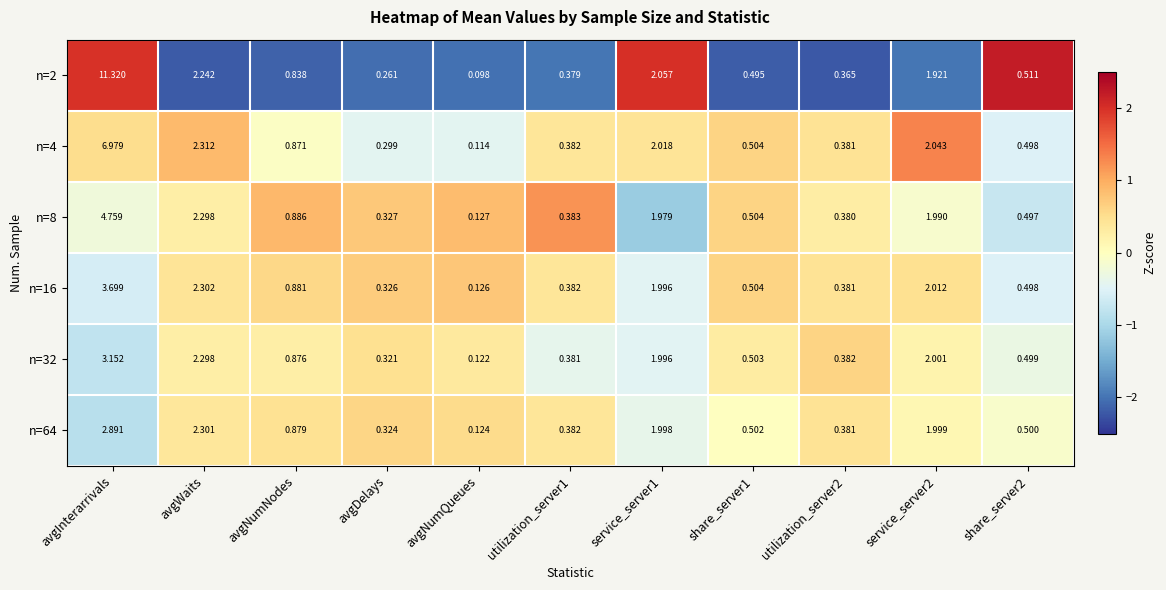

At which label does n=64 reach its minimum?

avgNumQueues